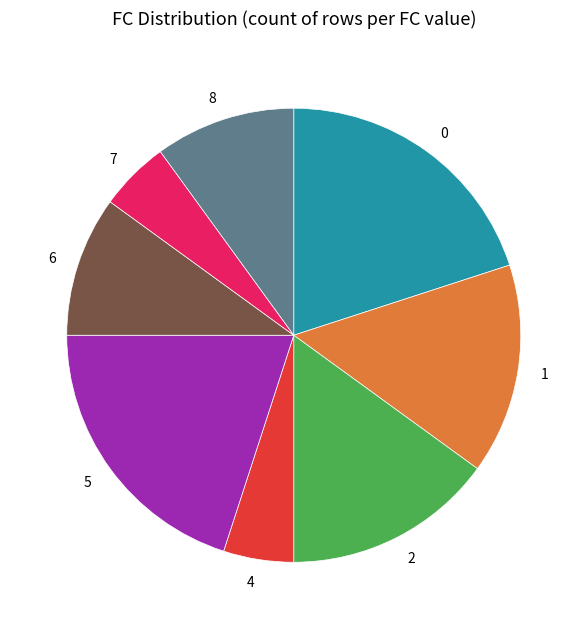

How many segments does this pie chart have?

8